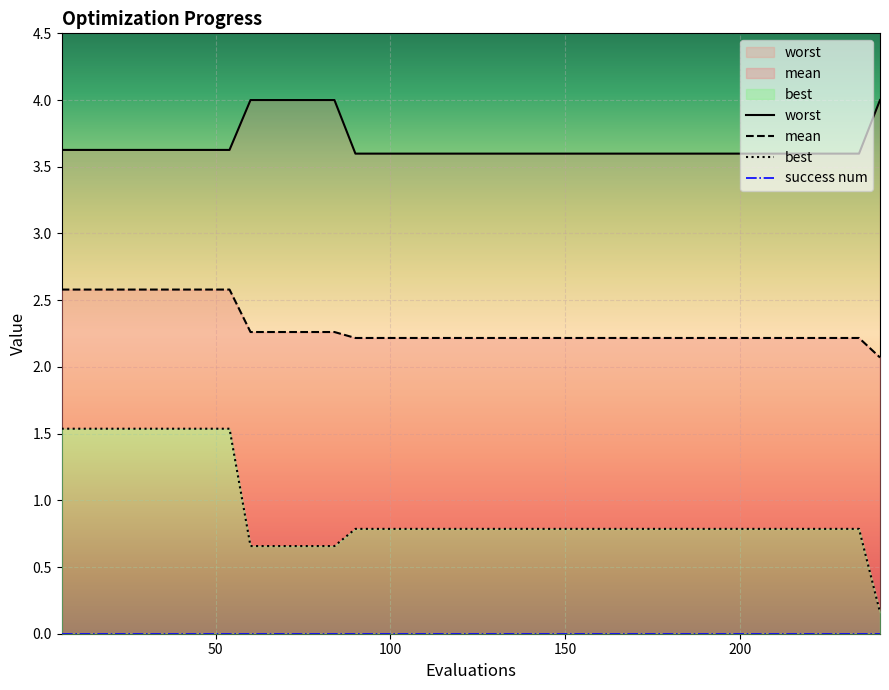

True or false: mean and best intersect in this chart.

False